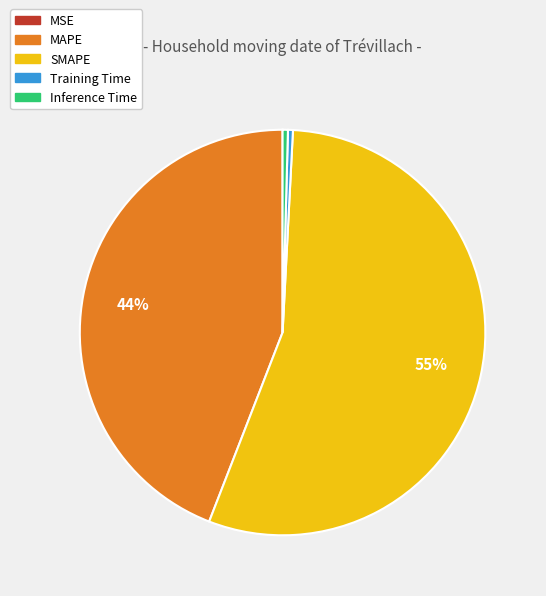

Do Training Time and SMAPE together represent more than half of the pie?

Yes